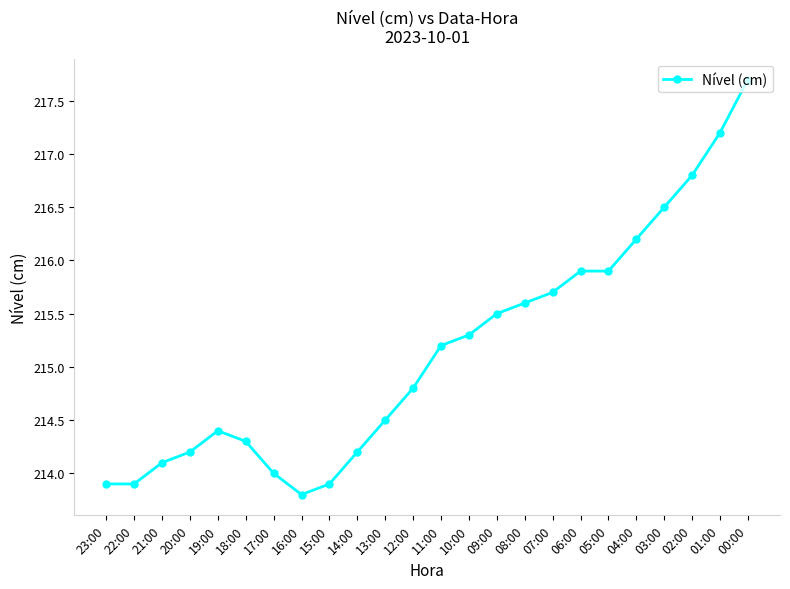

True or false: the data shows 215.9 at 05:00.

True